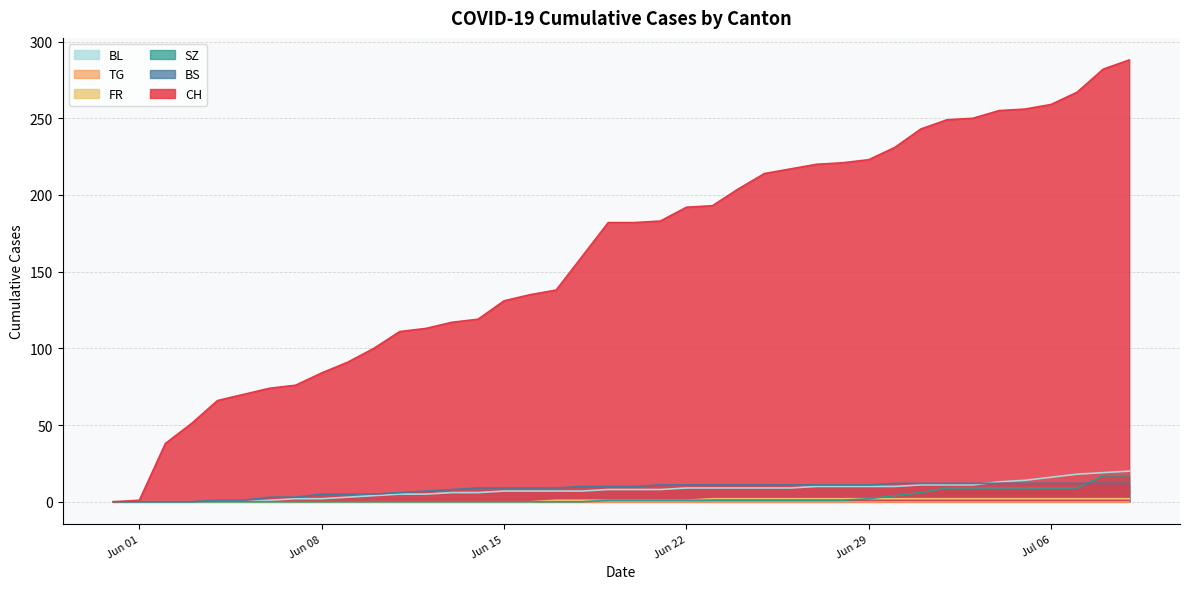

How many categories are shown in the chart?

40